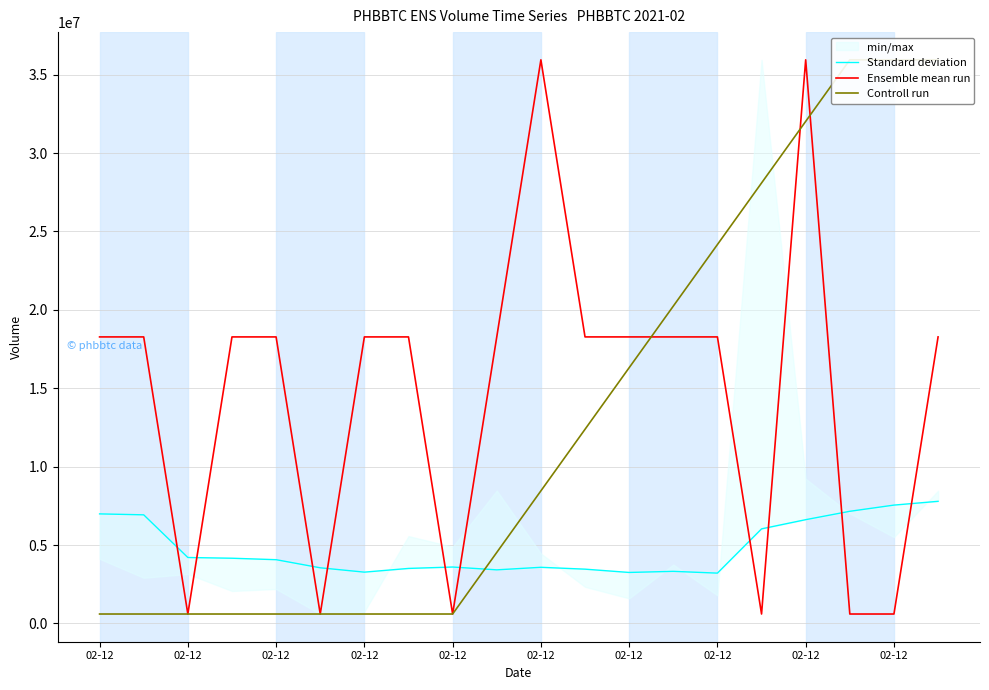

How many interior local valleys does the Standard deviation series have?

4